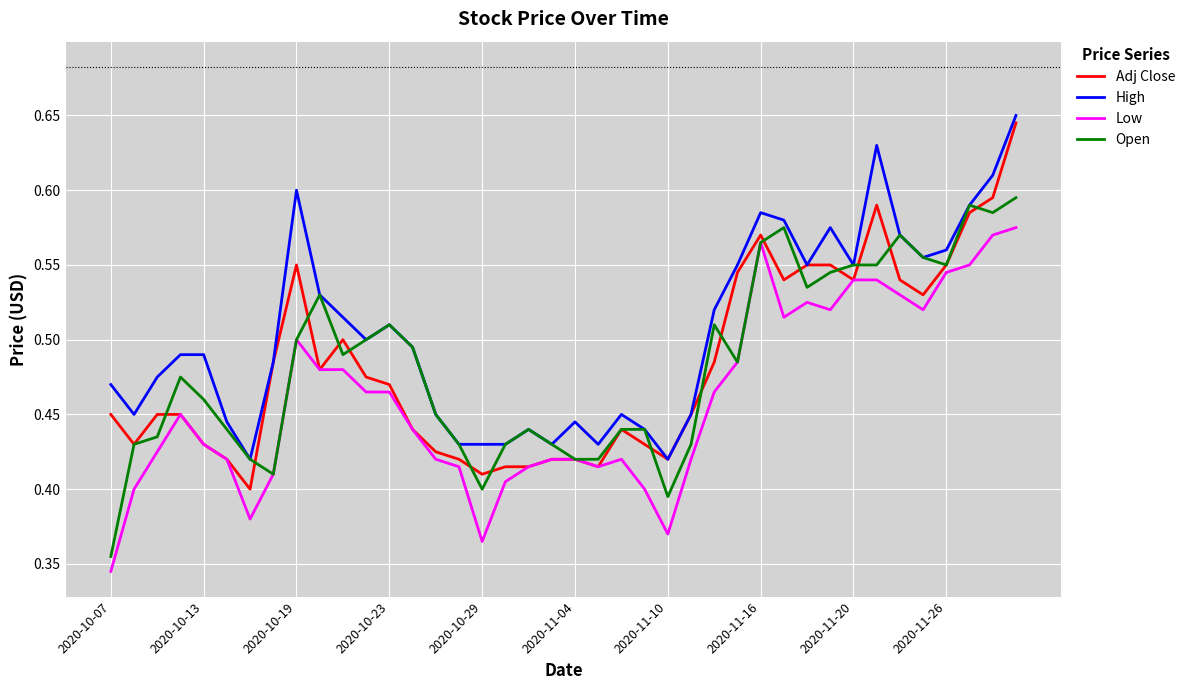

Which series has the largest total across all categories?

High